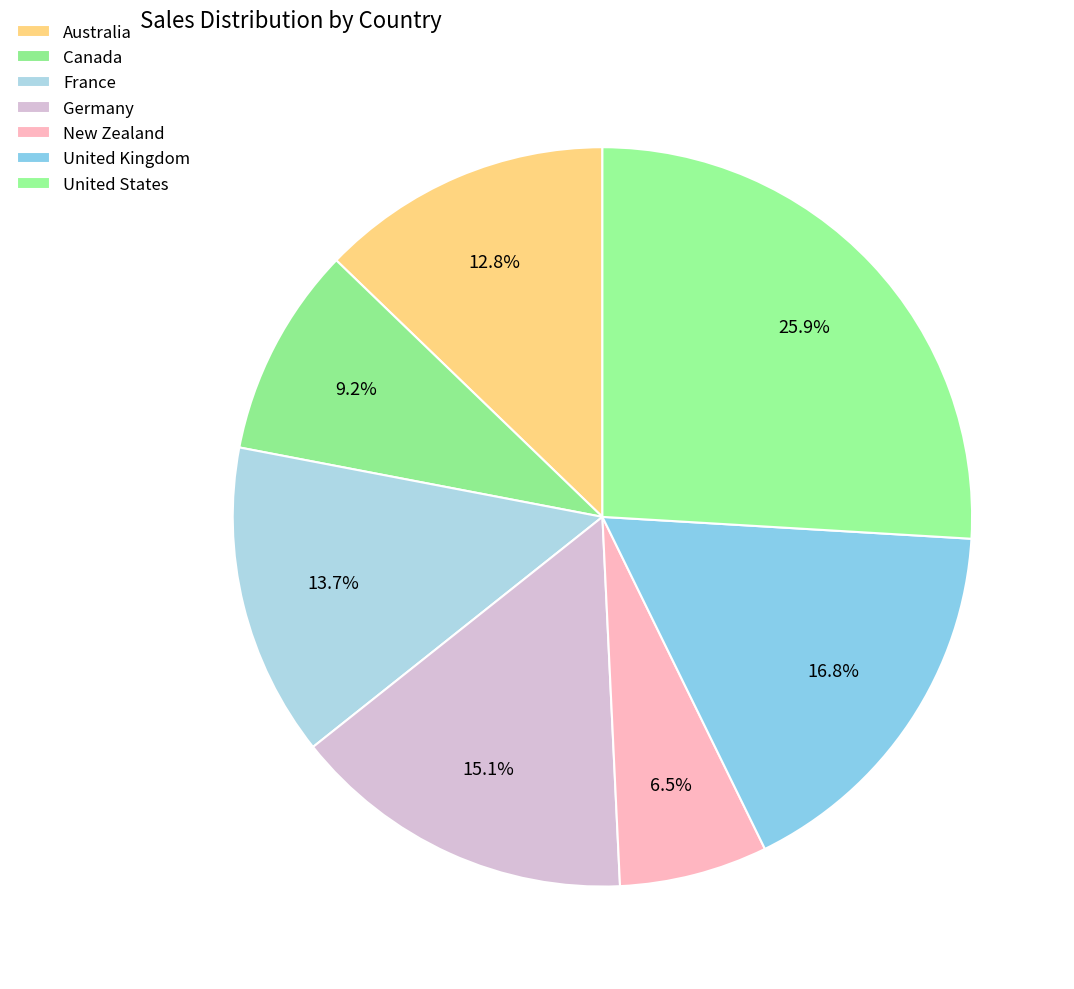

The Canada slice represents 9% of the pie. True or false?

True